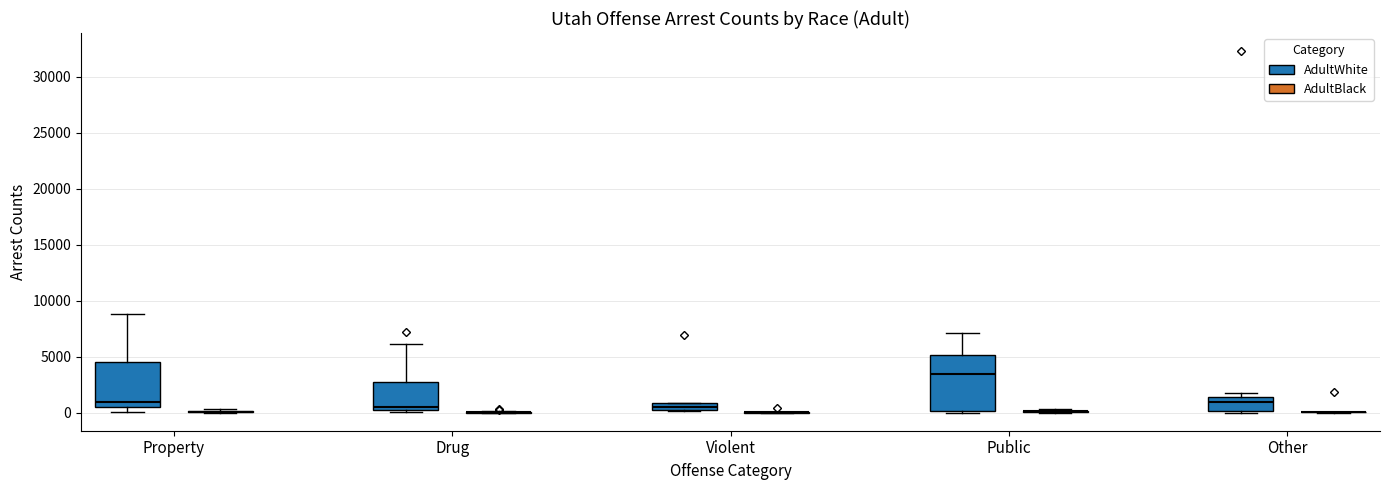

Comparing the boxes themselves (not the whiskers), which one is the tallest?

Public (AdultWhite)